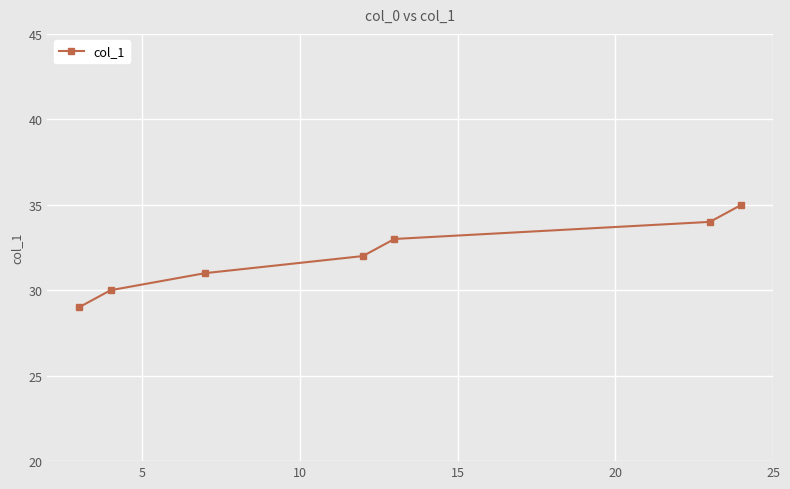

True or false: there are more than 2 points higher than both neighbors.

False